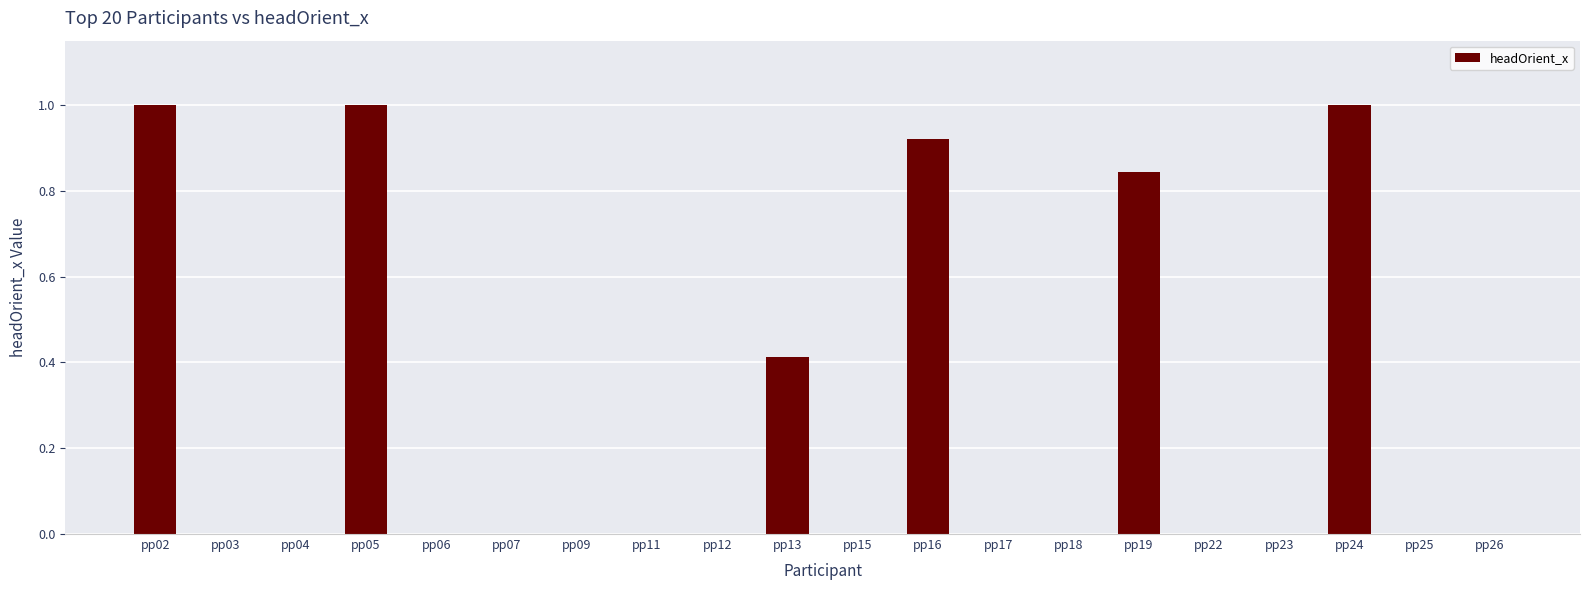

The value at pp04 is 0.0. True or false?

True